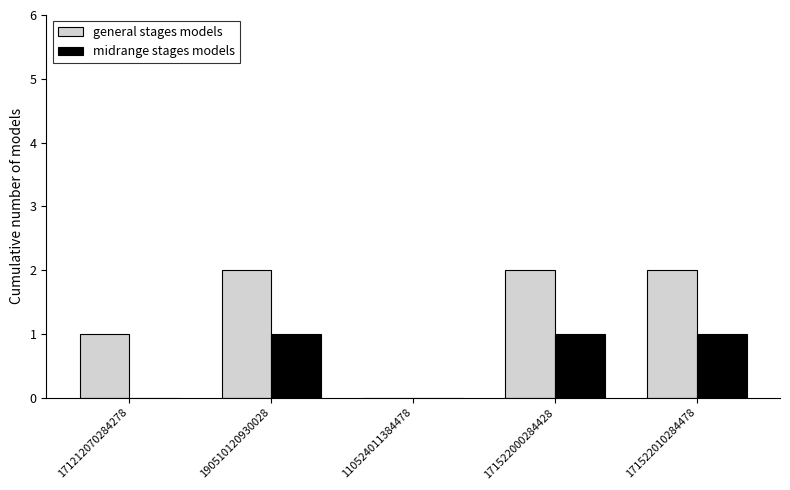

What is the spread (max minus min) of values at 190510120930028?

1